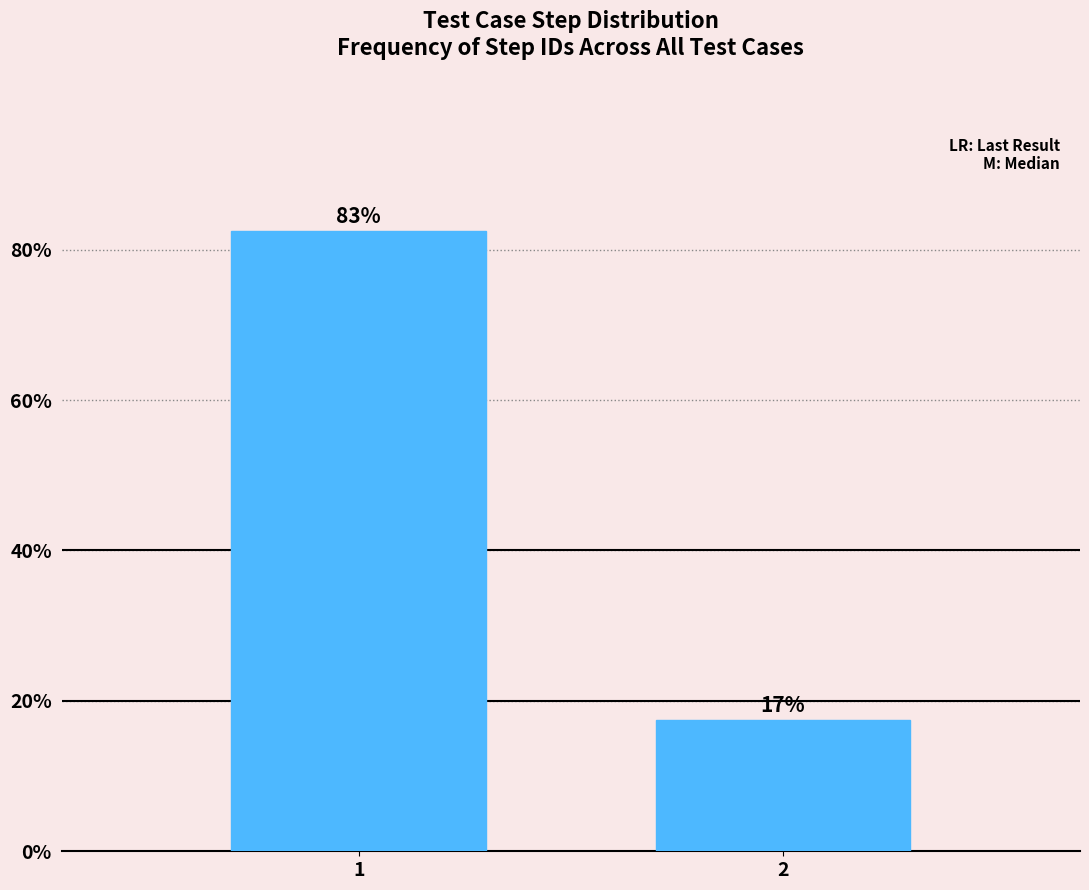

Does the chart contain any negative values?

No